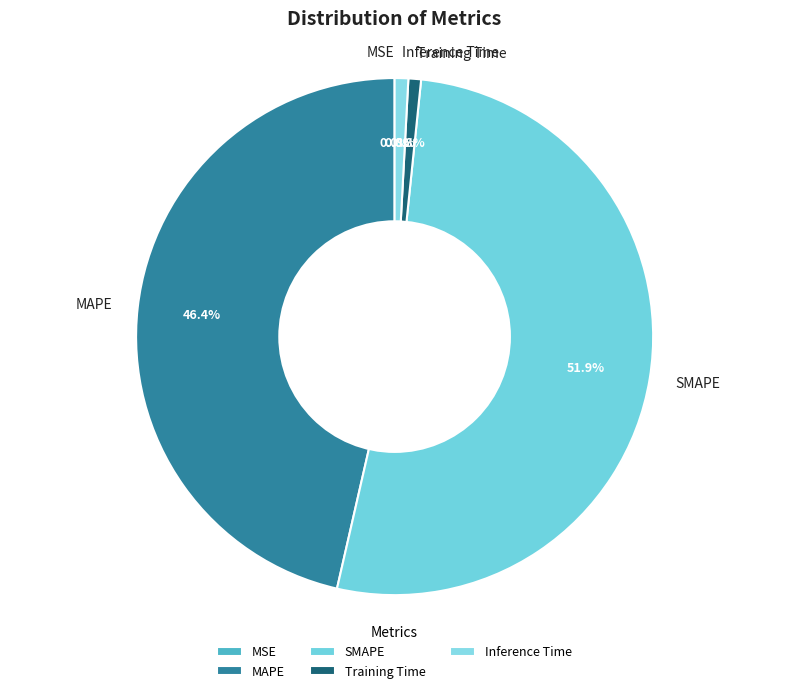

What percentage is the SMAPE slice, to the nearest percent?

52%